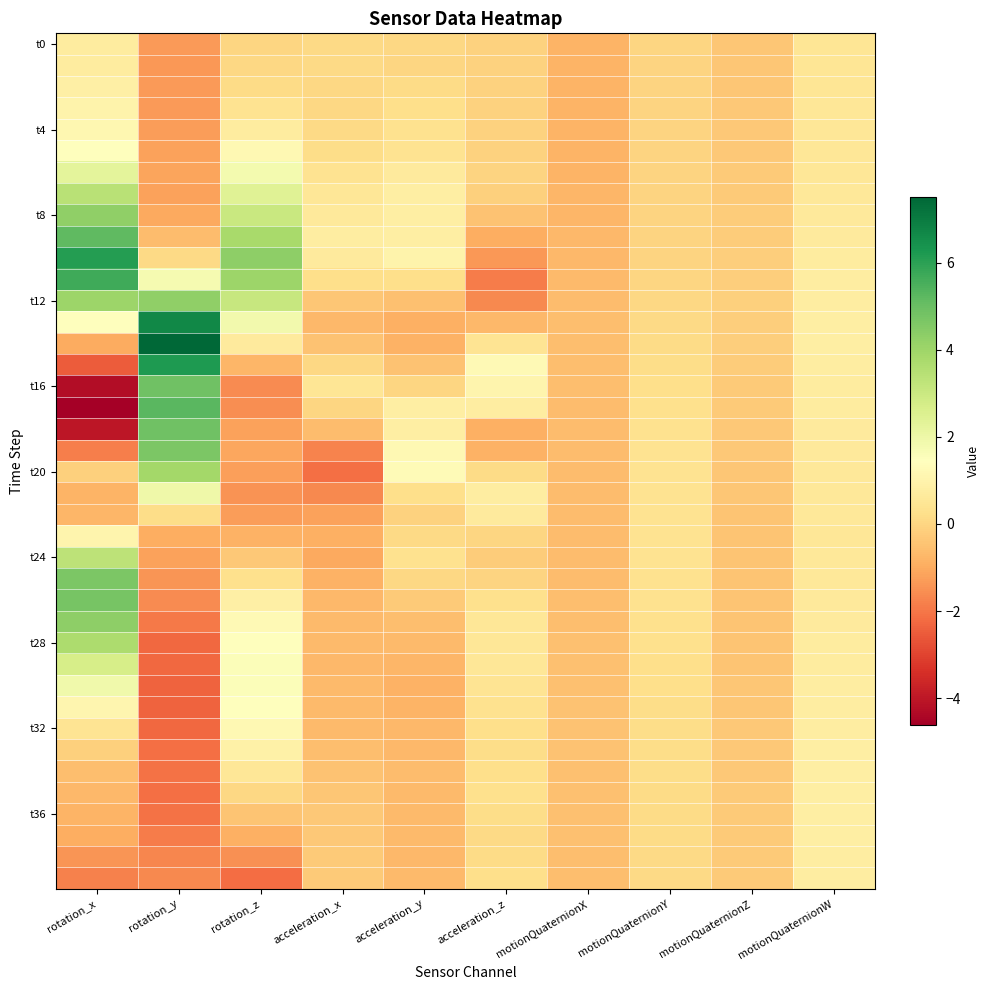

What is the spread (max minus min) of values at acceleration_x?

2.9